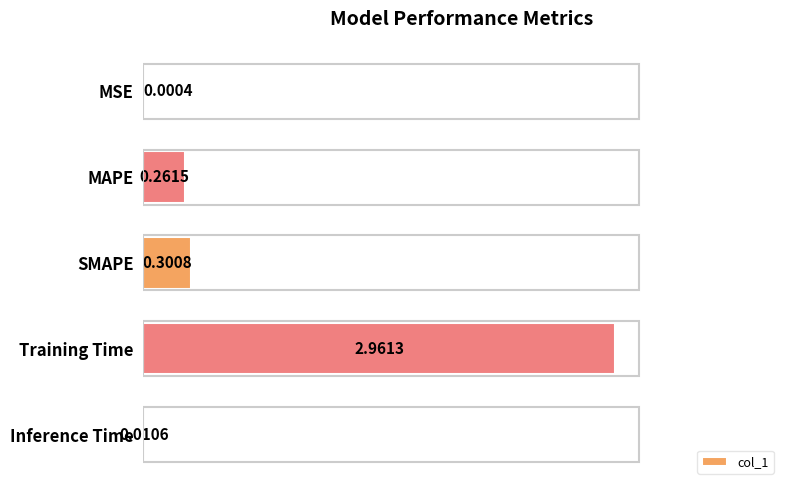

What is the change in value from SMAPE to Training Time?

+2.7